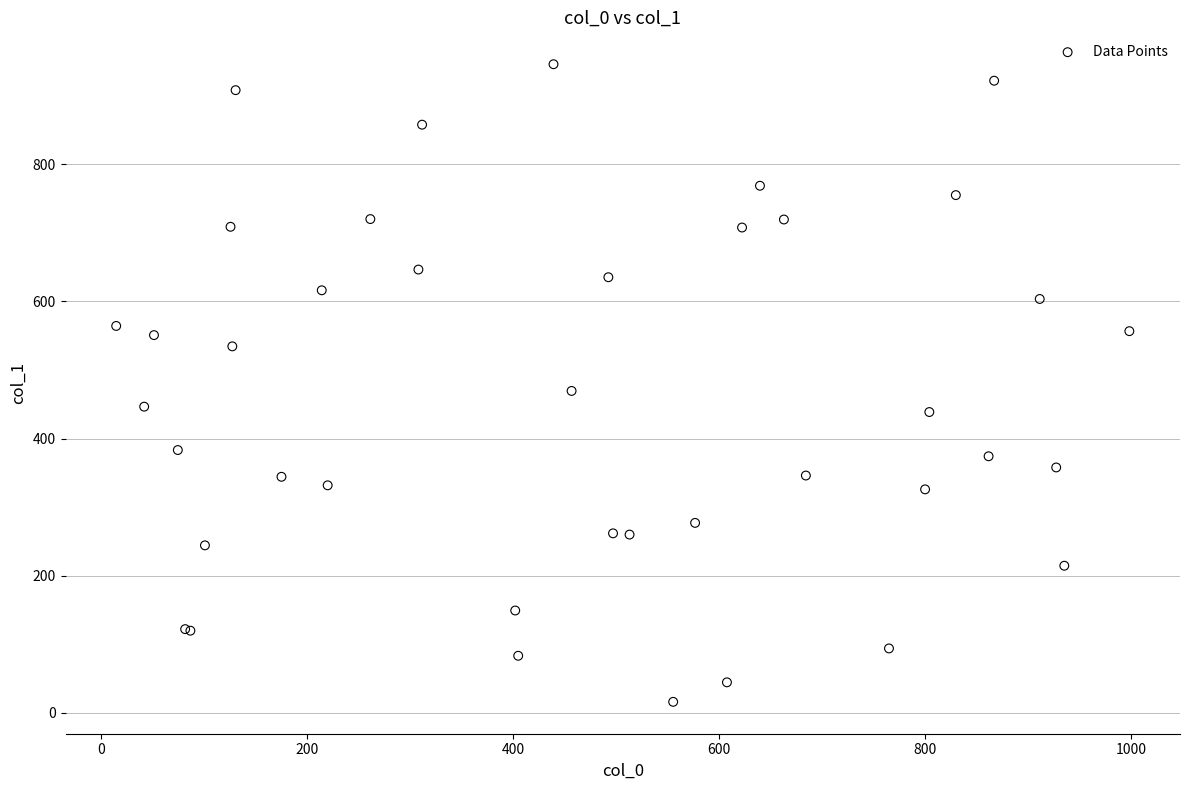

What Y value in the scatter plot is closest to 481?

469.5